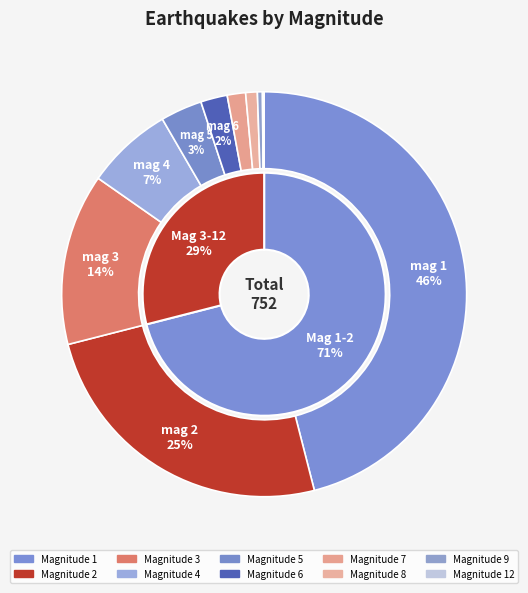

What percentage is the 7 slice, to the nearest percent?

1%